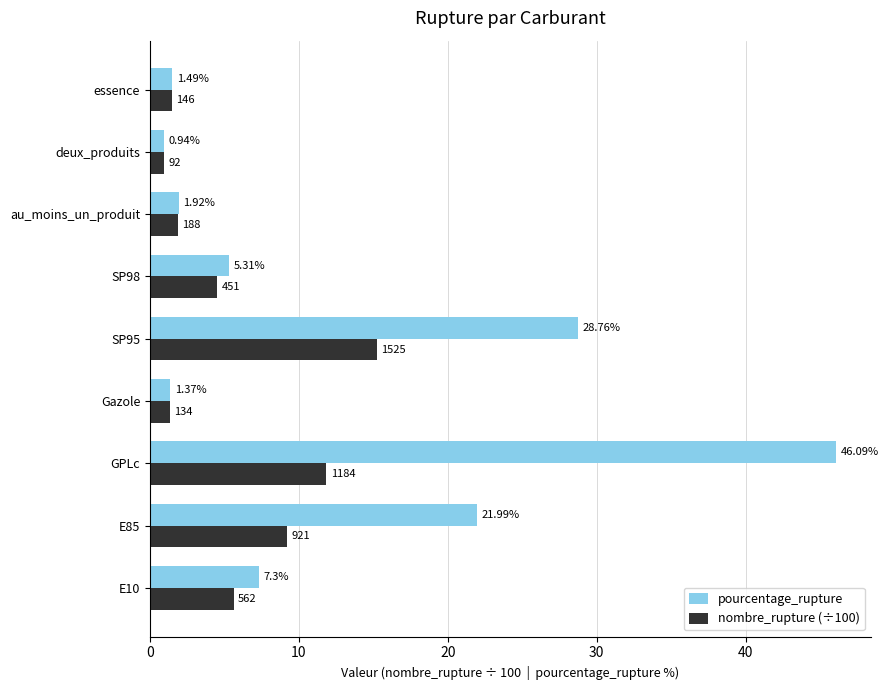

What is the sum of all nombre_rupture (÷100) values?

52.0